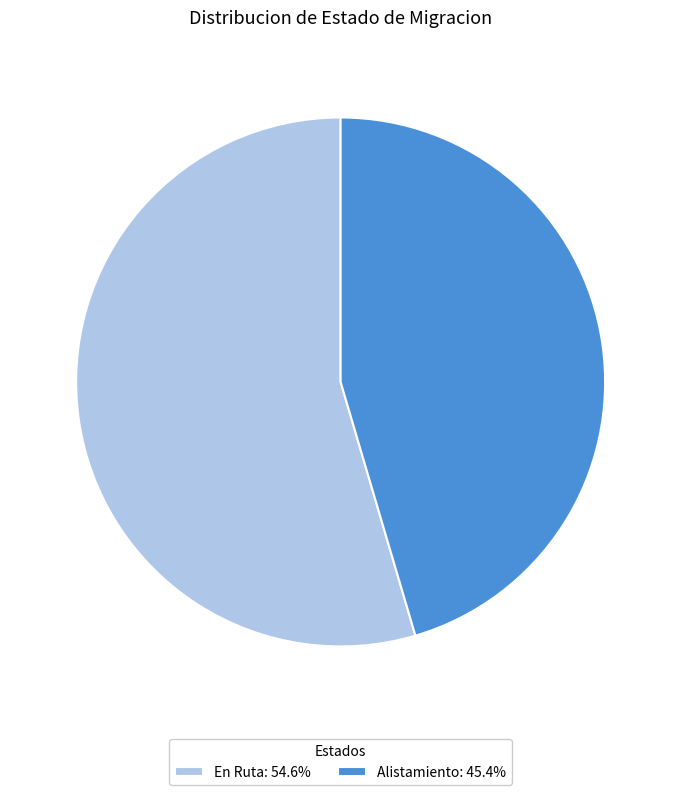

What is the ratio of the value at Alistamiento: 45.4% to the value at En Ruta: 54.6%?

0.8